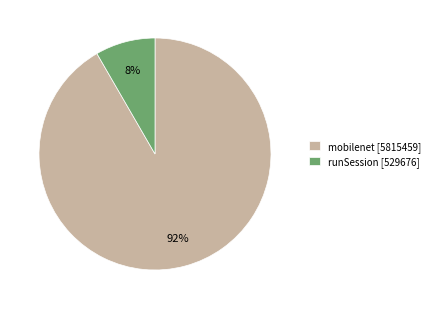

The runSession [529676] slice represents 1% of the pie. True or false?

False